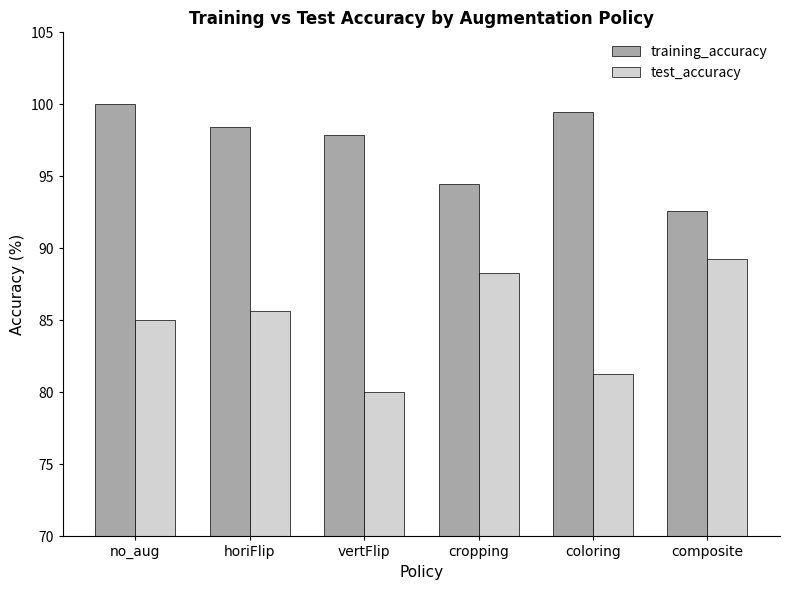

What is the difference between the second highest and second lowest values in the test_accuracy series?

7.0